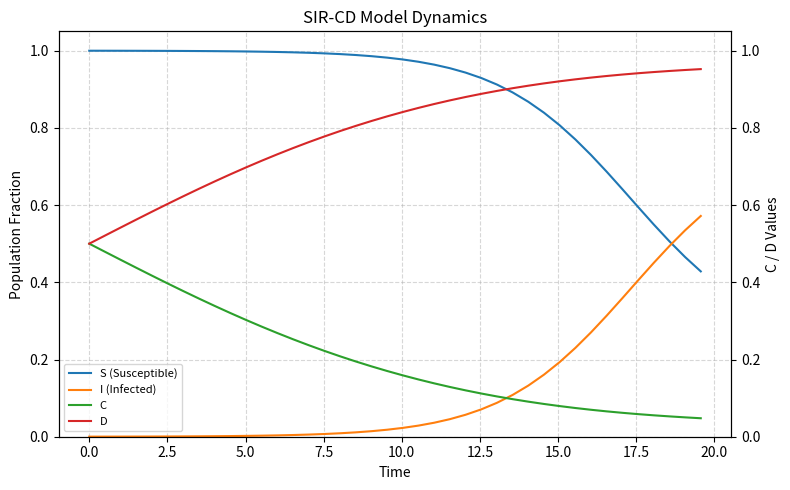

Does the chart have visible grid lines?

Yes